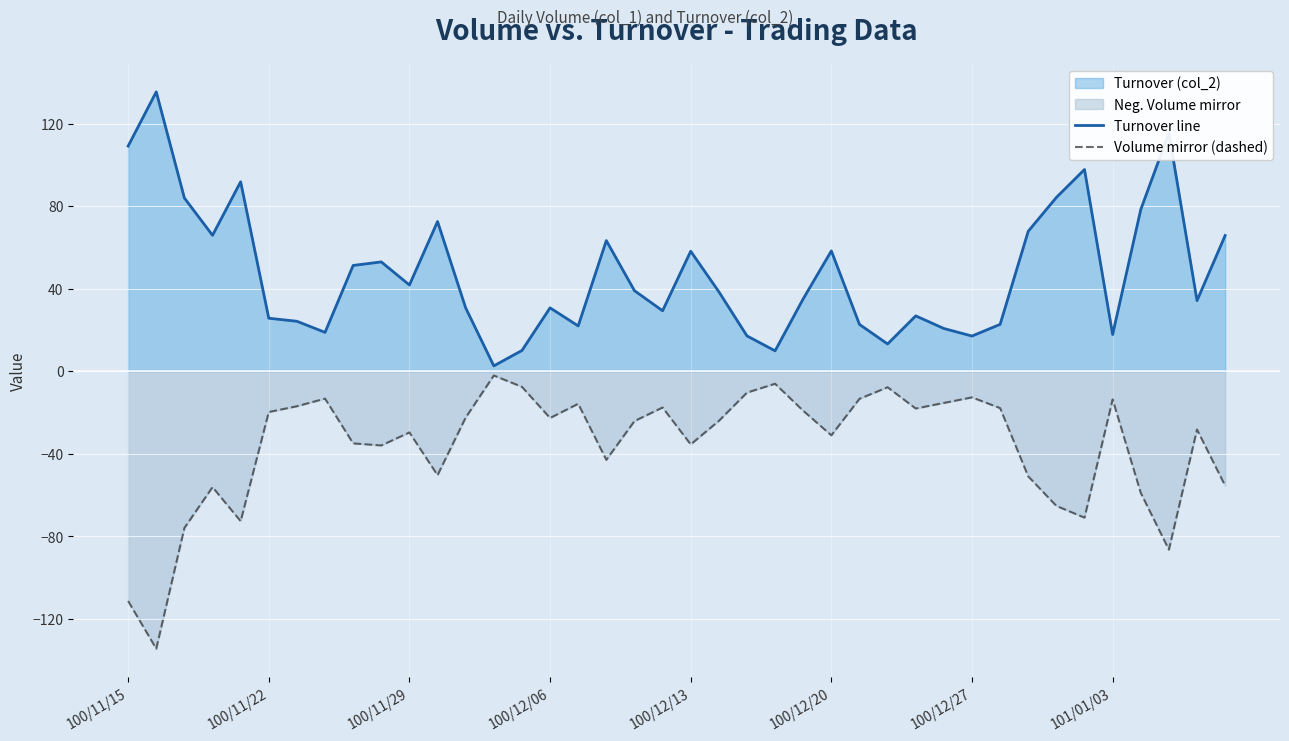

How many interior local peaks does the Turnover line series have?

11